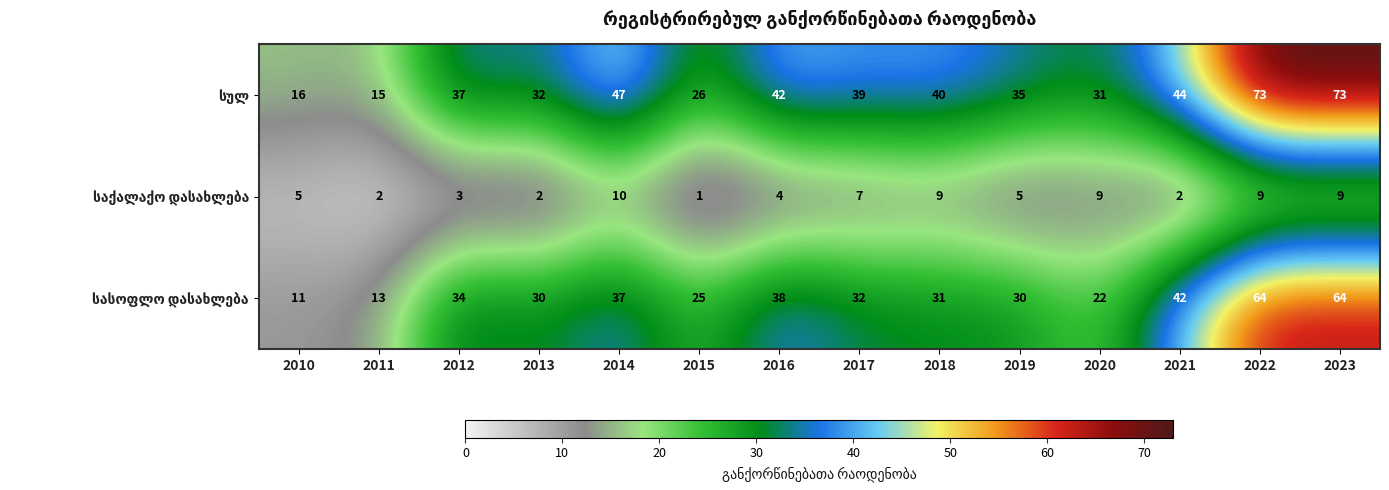

What is the spread (max minus min) of values at 2018?

31